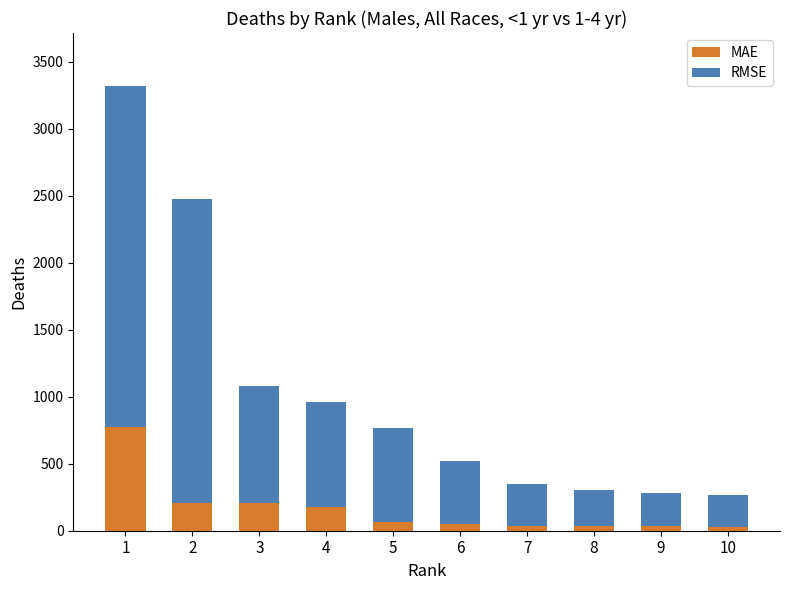

What is the highest value of the MAE series?

776